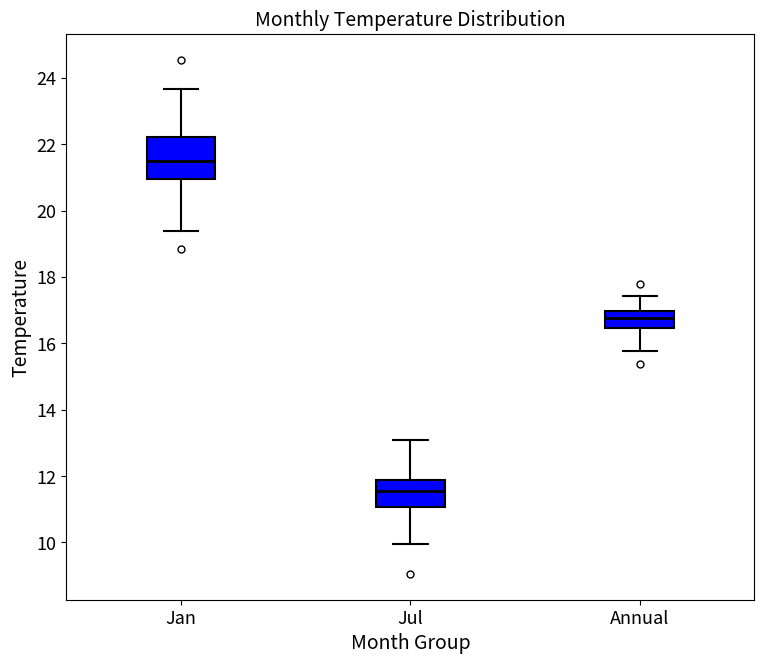

Reading left to right, transcribe this box plot: for each box, give where its median line is, the range the box spans, and where its two whiskers end, as read against the y-axis. The values are not printed on the chart, so give them approximately, as read against the axis.

Jan: median 21.4, box 21.0 to 22.2, whiskers 19.4 to 23.6
Jul: median 11.6, box 11.0 to 11.8, whiskers 10.0 to 13.0
Annual: median 16.8, box 16.4 to 17.0, whiskers 15.8 to 17.4